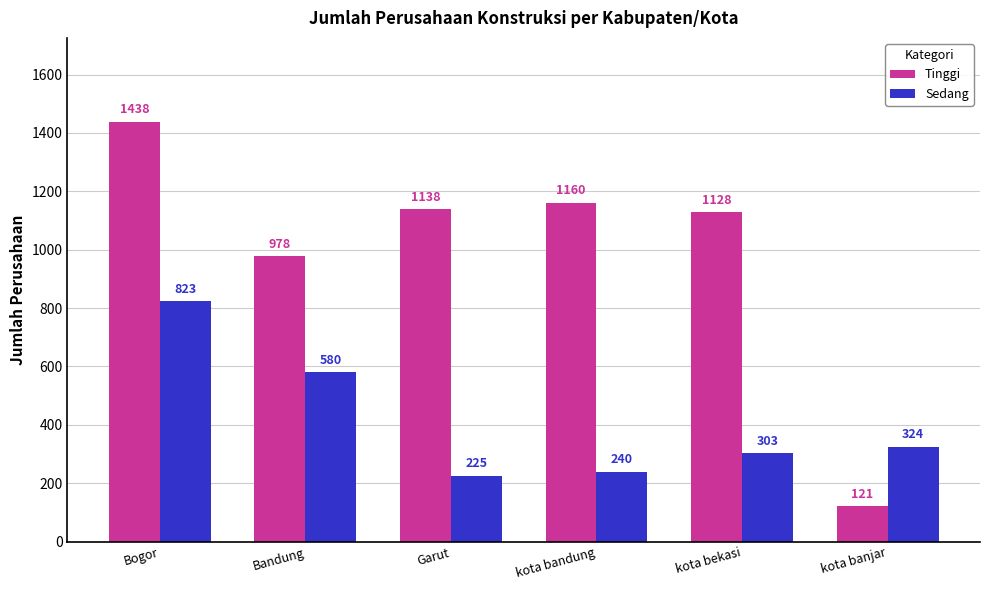

What is the label of the 1st bar from the left?

Bogor